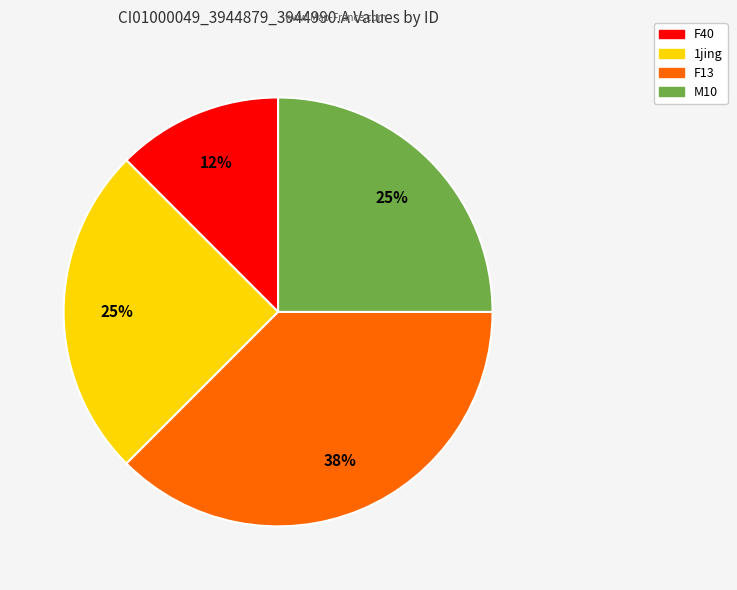

Is there a majority slice in this chart?

No